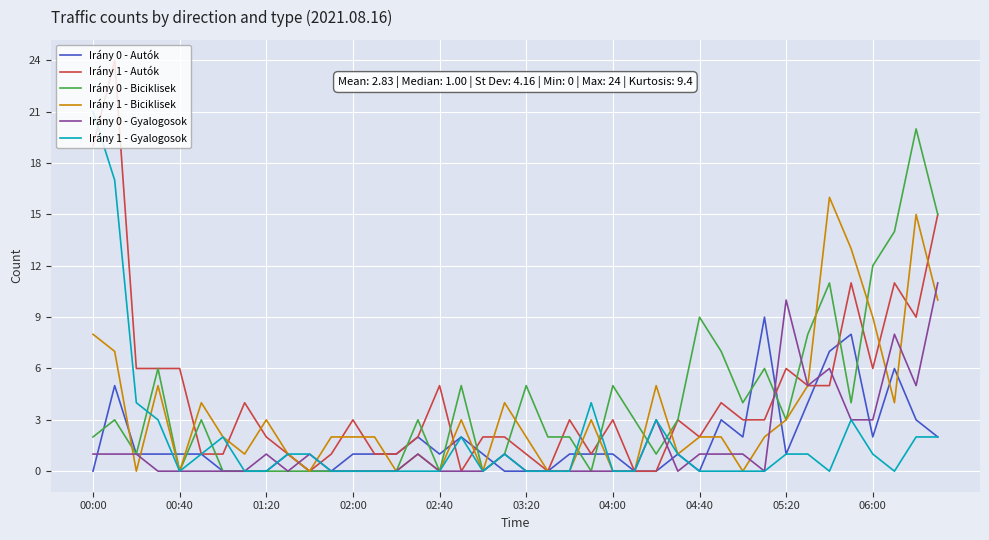

What is the greatest value displayed?

24